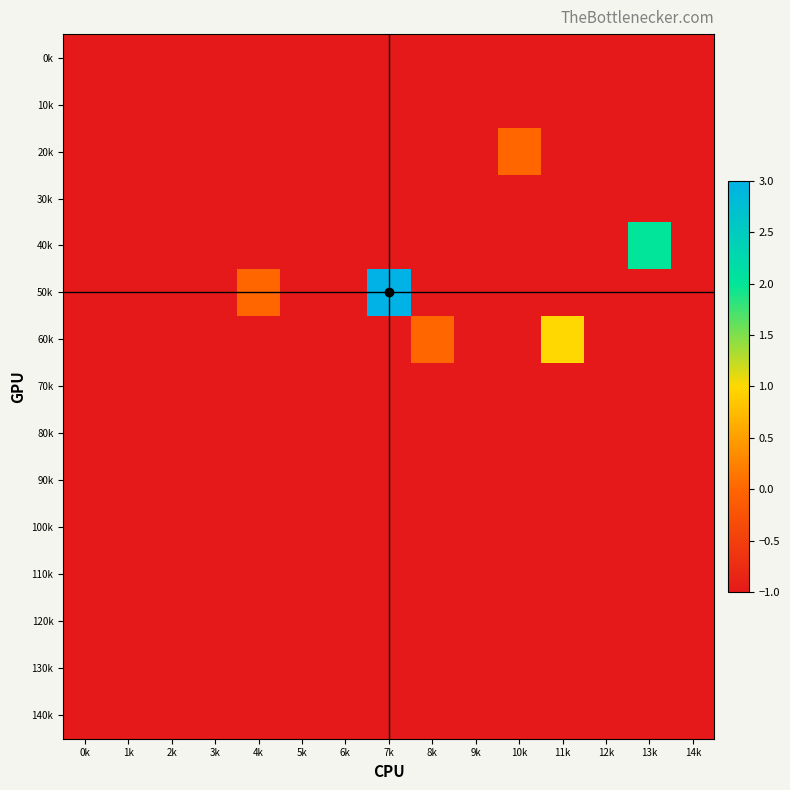

At 10k, list the series in order from largest to smallest.

20k, 0k, 10k, 30k, 40k, 50k, 60k, 70k, 80k, 90k, 100k, 110k, 120k, 130k, 140k